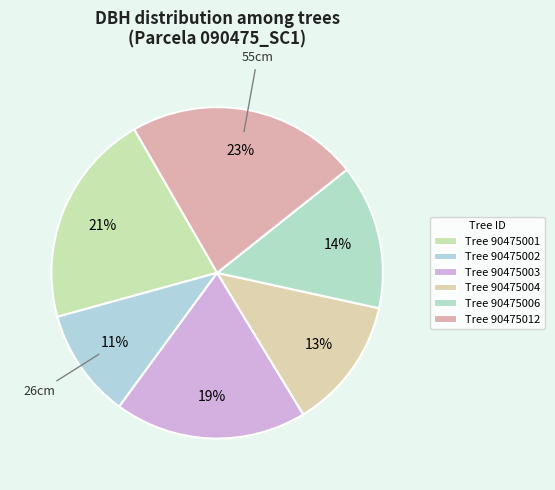

How many slices are in this pie chart?

6